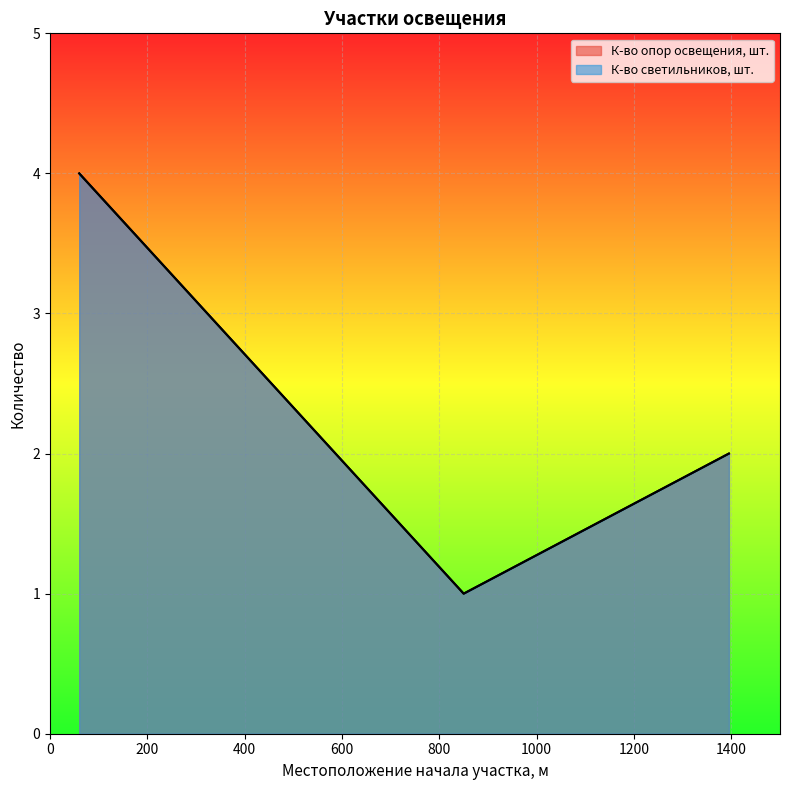

Reading left to right, extract all data points from this chart.

К-во опор освещения, шт.: 60=4	850=1	1395=2
К-во светильников, шт.: 60=4	850=1	1395=2